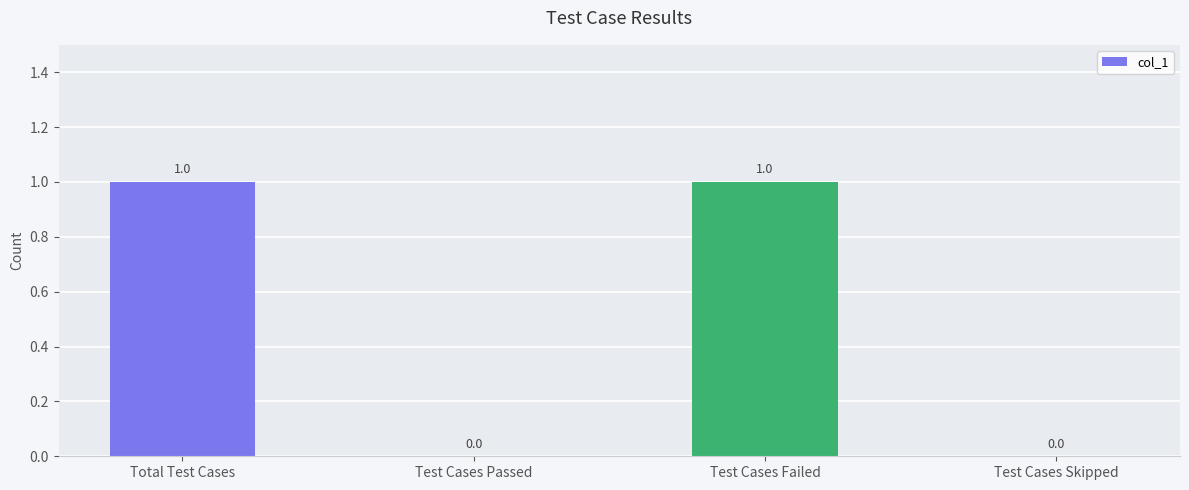

How many values are between 0 and 1?

4